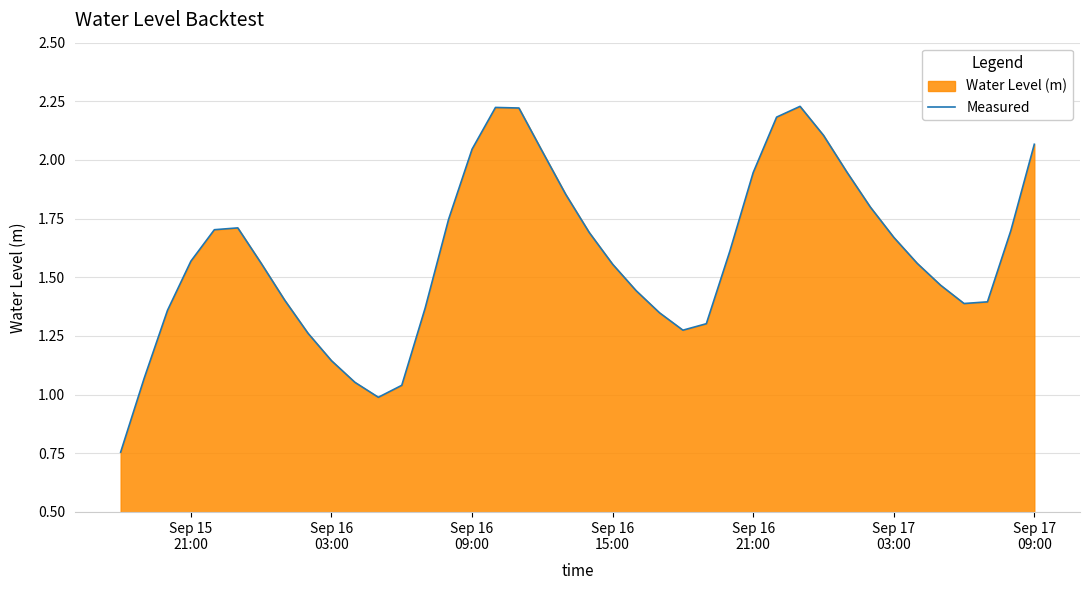

True or false: the data shows 0.3 at 36.

False